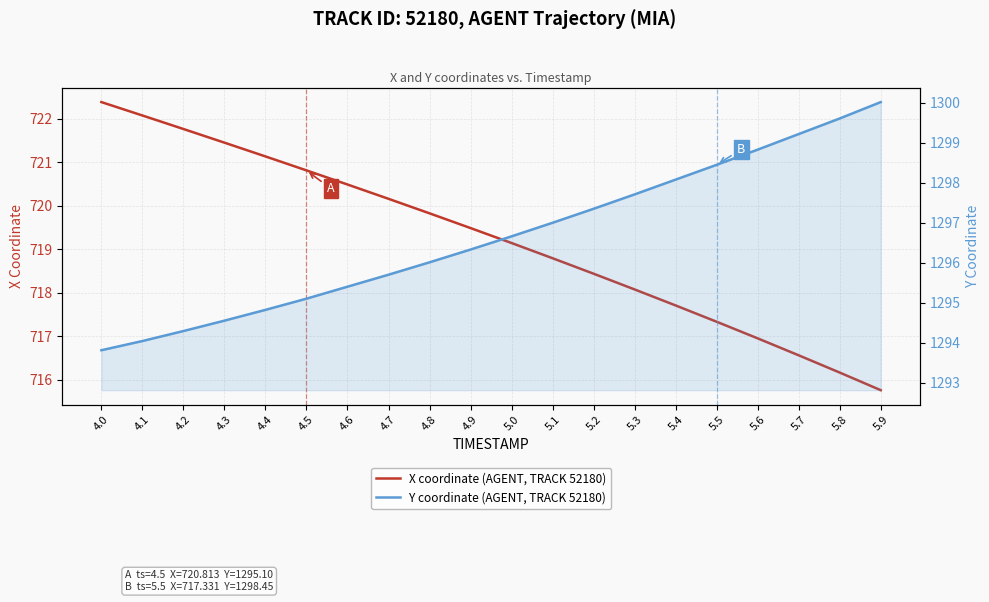

What is the label of the 2nd point from the right?

5.8